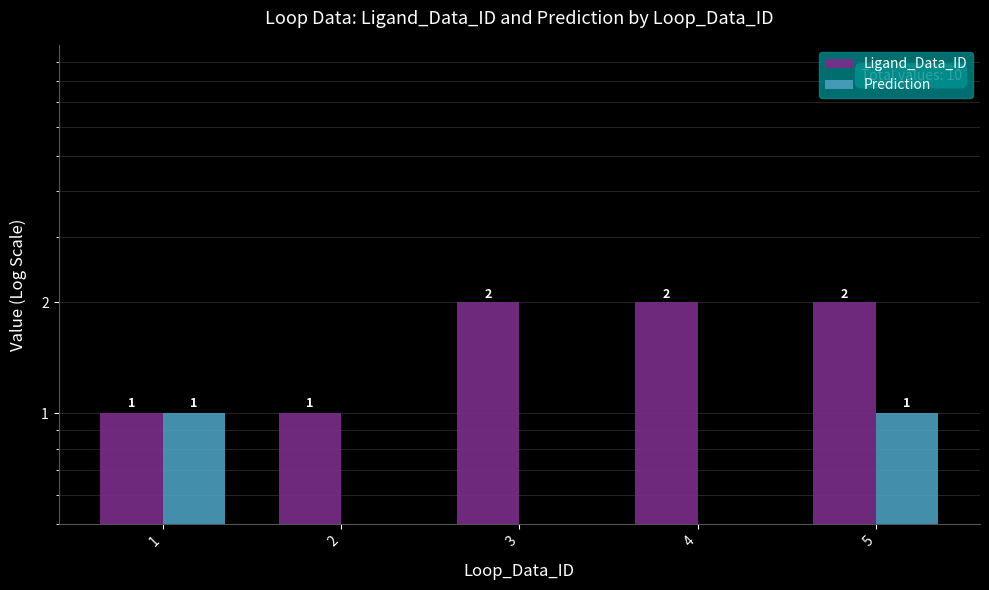

Are the bars grouped side by side (vs. stacked)?

Yes